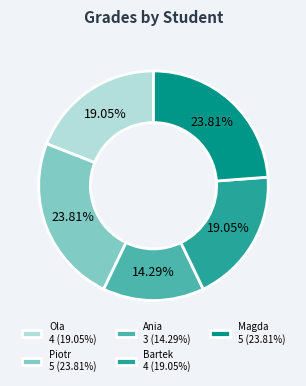

To the nearest percent, what percentage of the pie is Ola?

19%